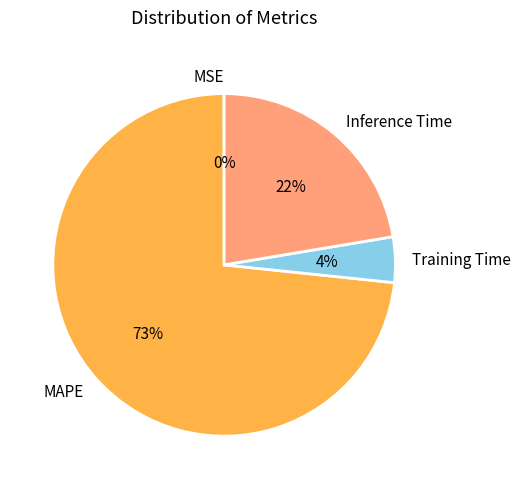

To the nearest percent, what is the average slice percentage?

25%